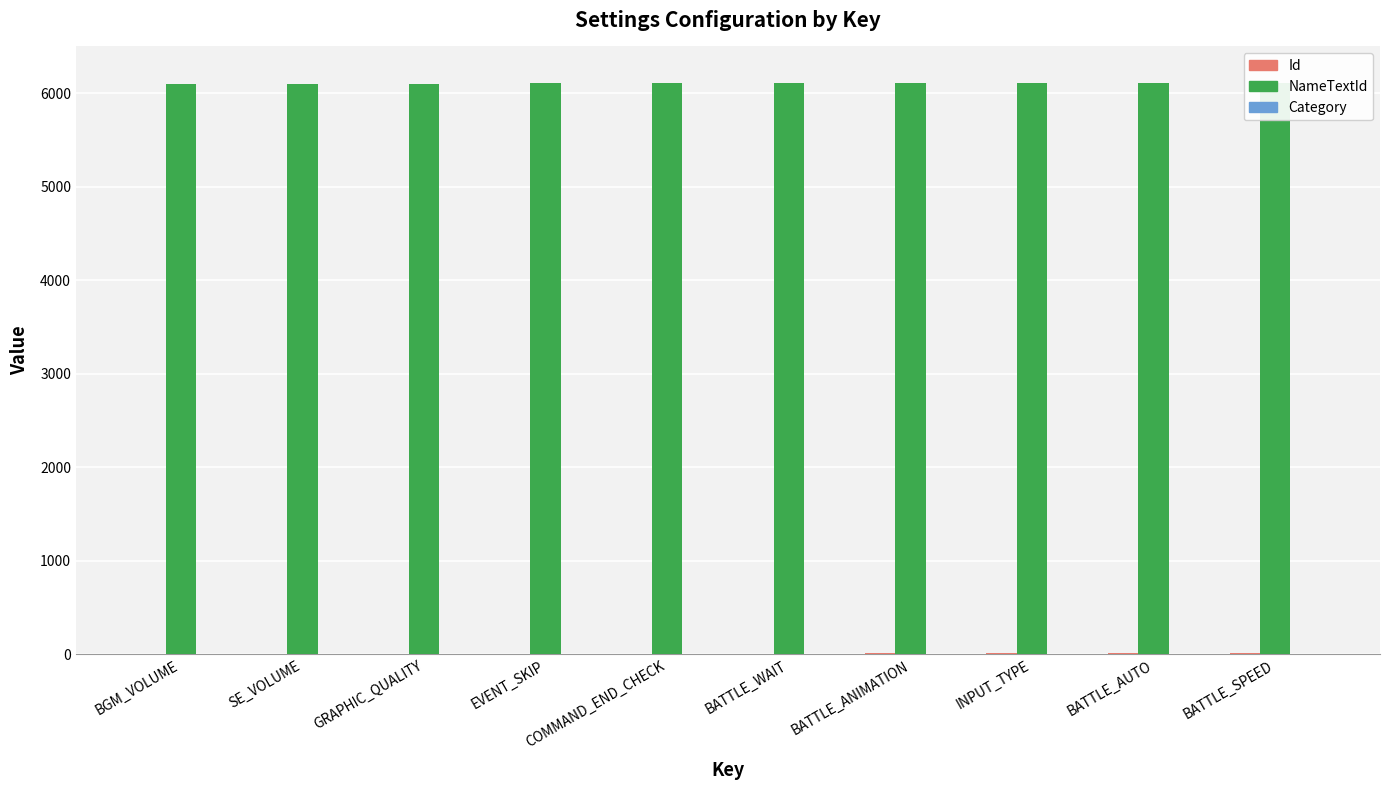

What is the maximum value for Id?

10